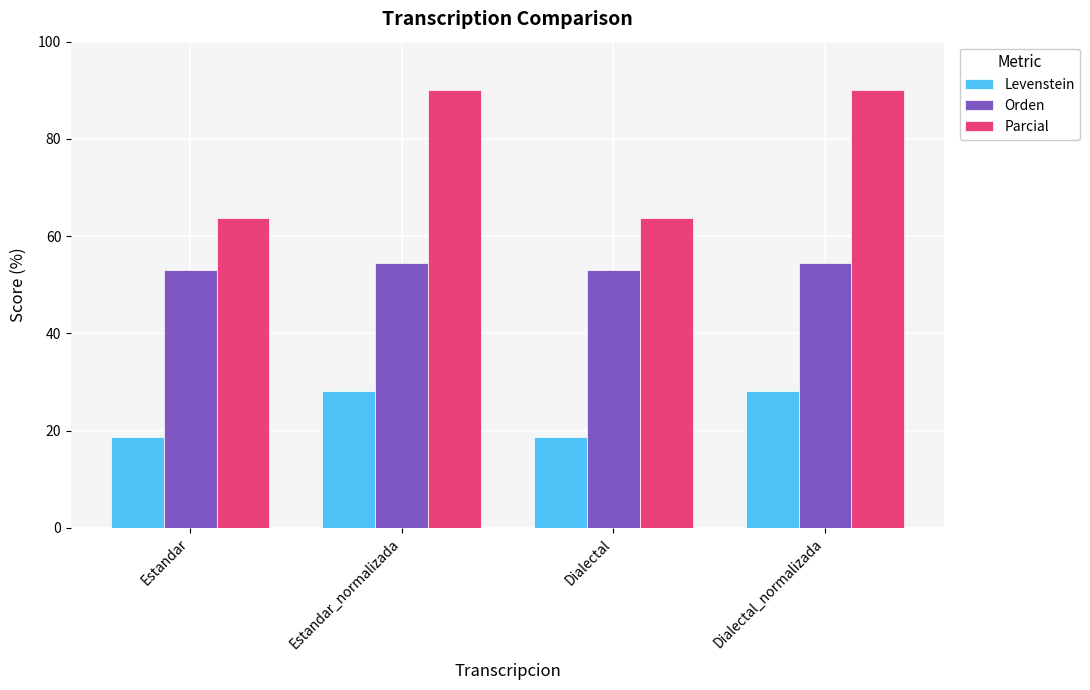

What is the sum of all Levenstein values?

93.5